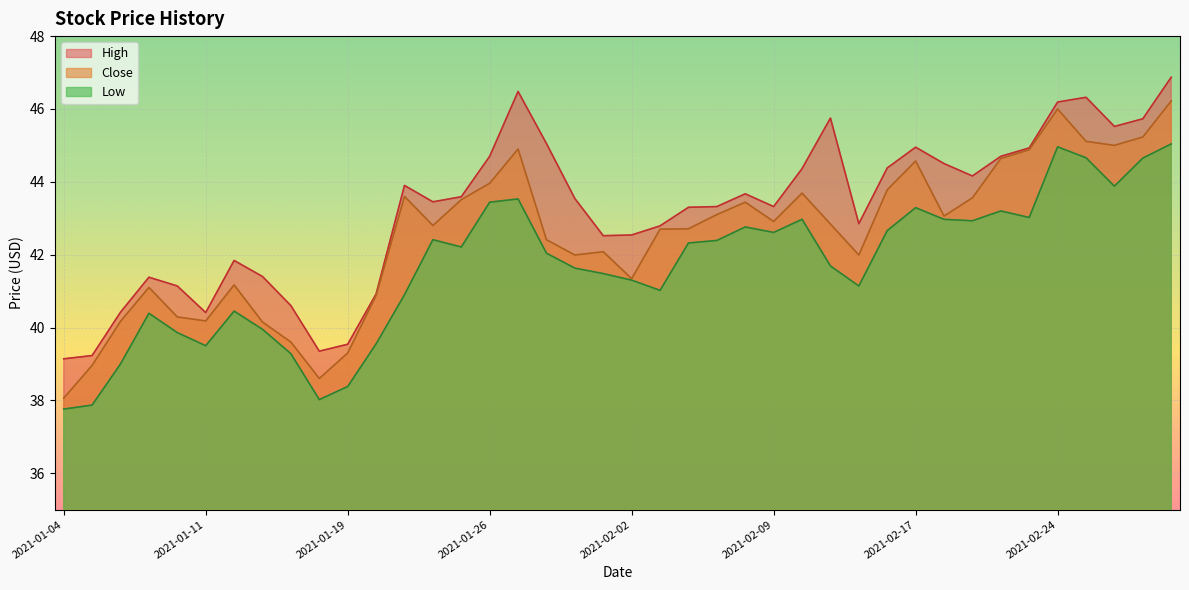

Which series changed the most between 2021-01-29 and 2021-02-09?

Low